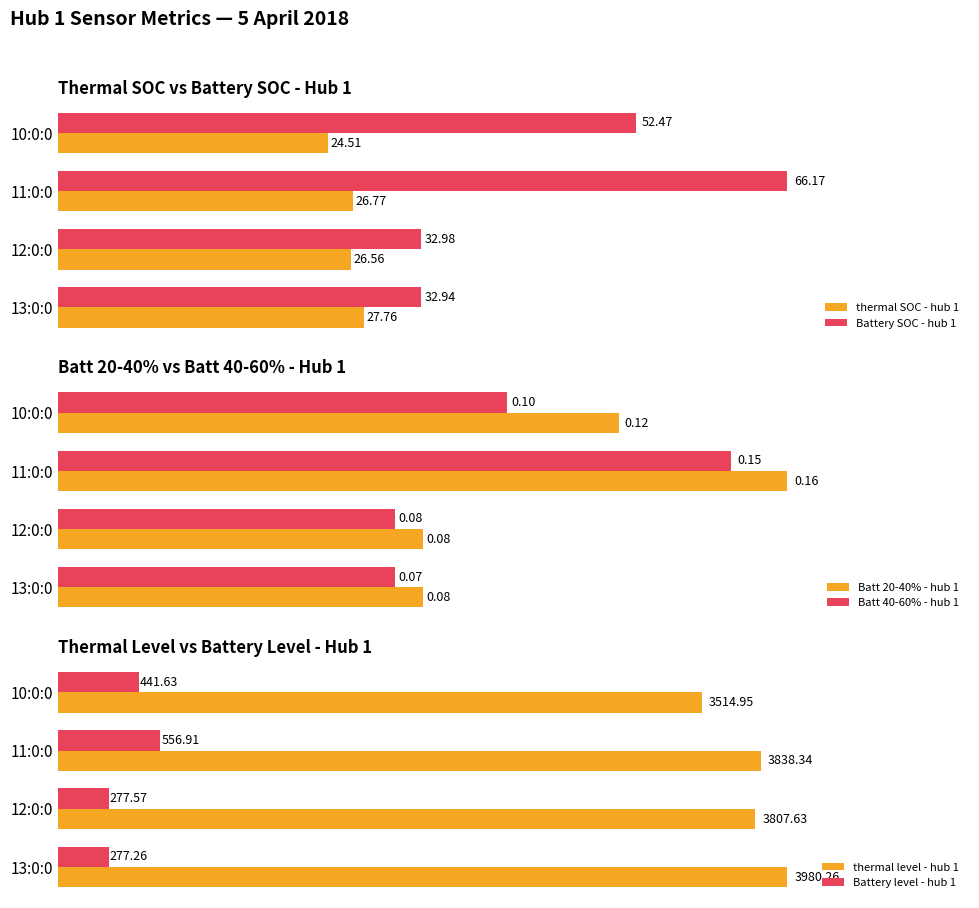

What is the value of the Battery level - hub 1 bar at the 3rd from the left?

277.6